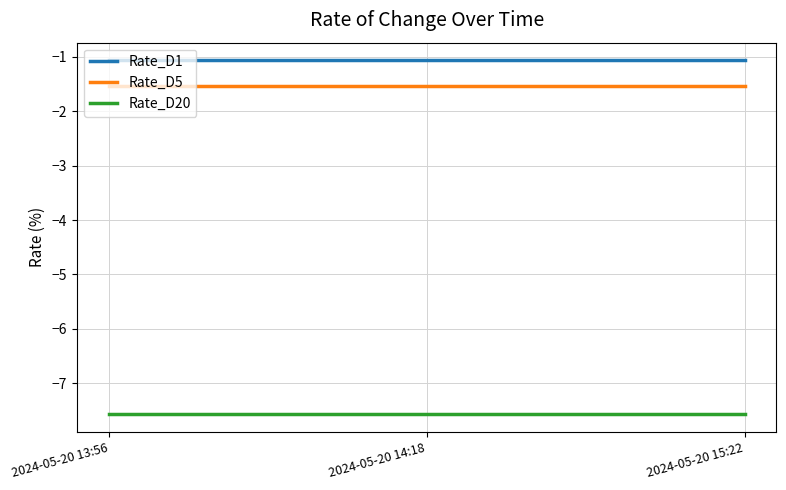

Rank the series by their maximum value, from highest to lowest.

Rate_D1, Rate_D5, Rate_D20